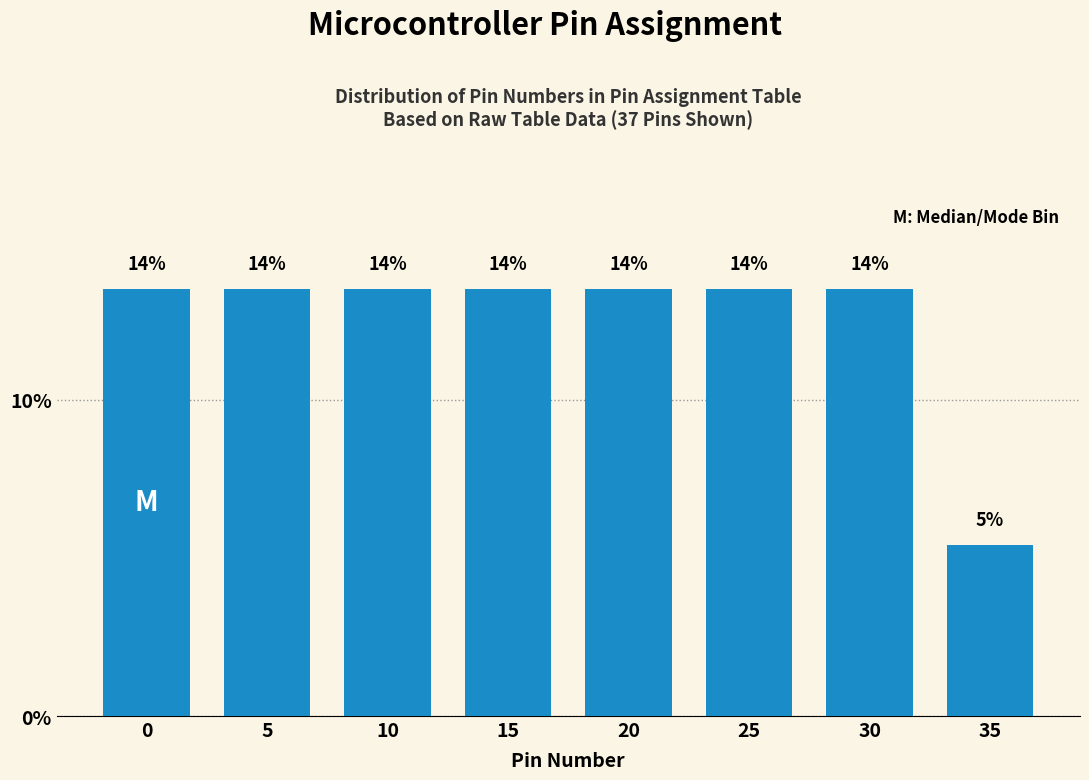

How many bars are there in total?

8